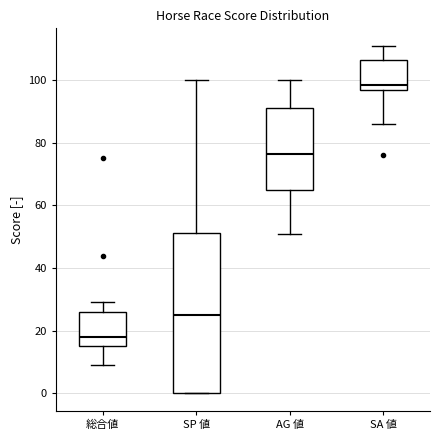

Comparing the boxes themselves (not the whiskers), which one is the tallest?

SP 値